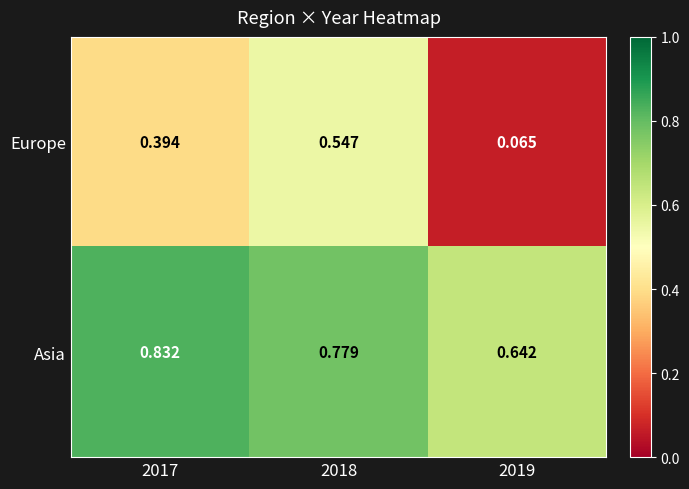

Is the value of Europe at 2018 greater than the value of Asia at 2017?

No